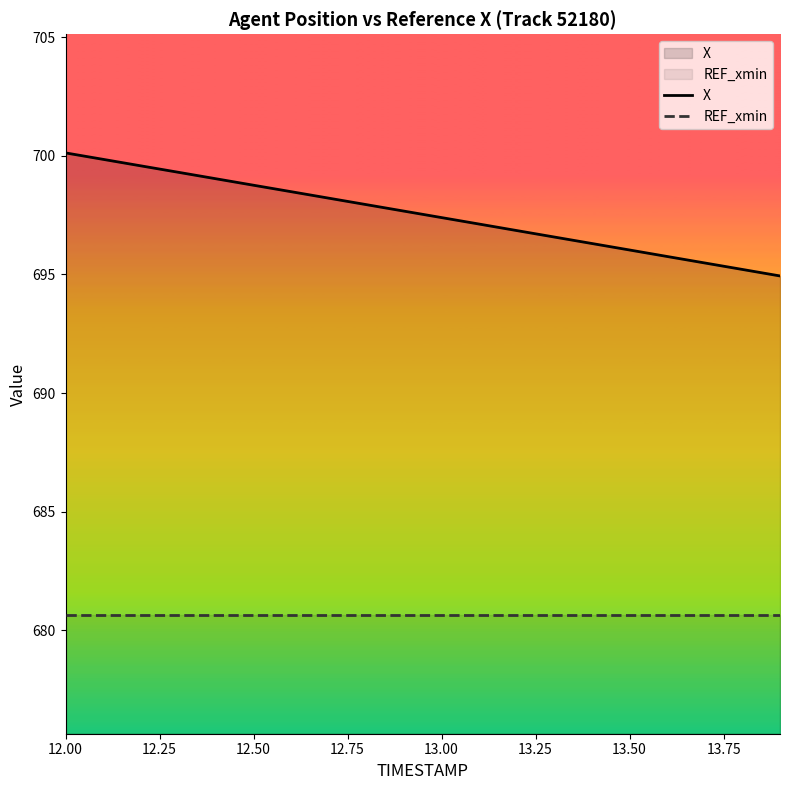

True or false: REF_xmin has more than 2 points higher than both neighbors.

False